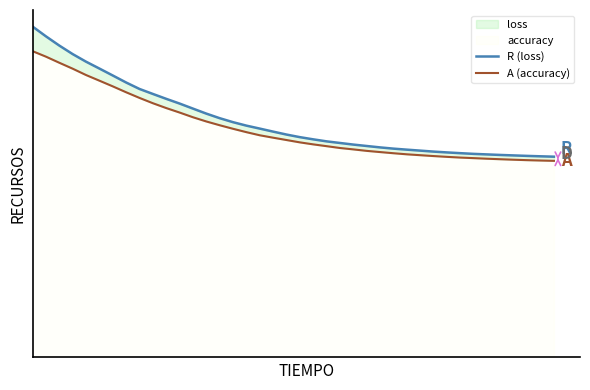

Reading left to right, what are all the values shown in this chart?

R (loss): 596.9	579.3	562.6	547.3	533.5	521.2	508.6	496.0	484.3	475.4	466.5	458.0	448.9	439.8	431.6	424.4	418.2	412.8	407.4	402.1	397.4	393.4	389.8	386.9	384.0	381.4	378.9	376.7	374.8	373.1	371.3	369.9	368.5	367.2	366.3	365.3	364.4	363.6	362.9	362.2
A (accuracy): 552.5	542.6	531.6	520.9	509.5	499.3	489.0	478.4	468.2	458.6	449.9	441.8	433.3	425.7	418.9	412.5	406.4	400.8	396.4	392.2	388.0	384.4	381.1	377.8	375.3	372.7	370.5	368.4	366.4	364.9	363.3	361.9	360.6	359.5	358.5	357.6	356.7	355.9	355.2	354.7